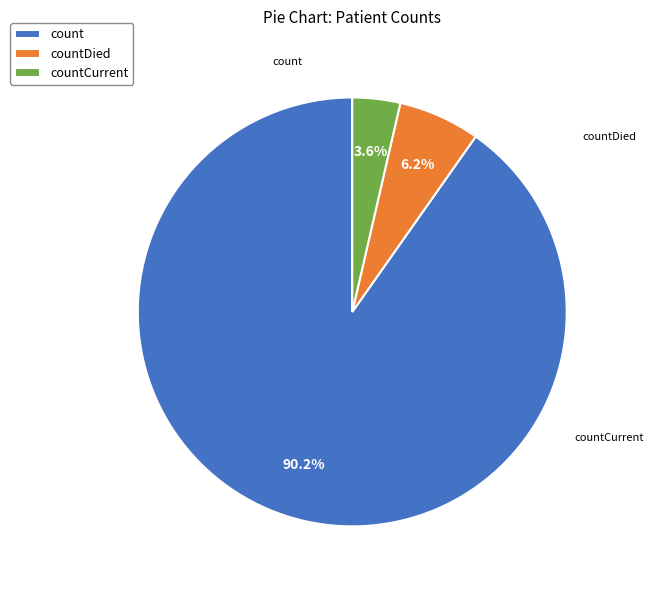

What is the smallest slice in the pie chart?

countCurrent